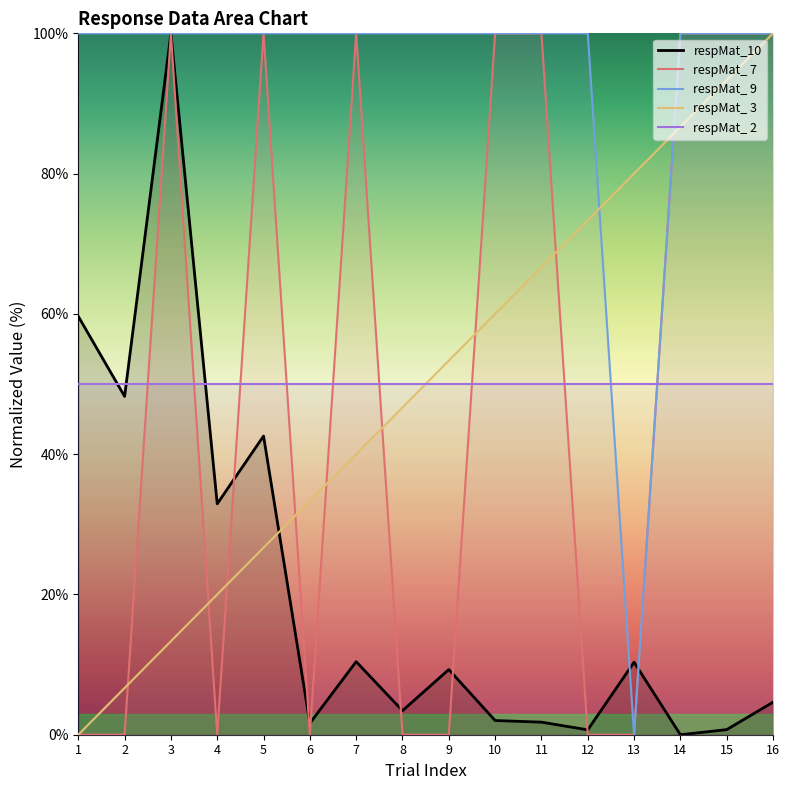

At which label does Trial reach its peak?

16